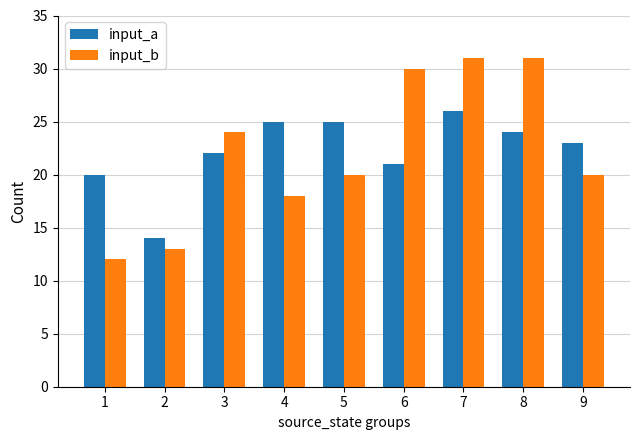

Does the chart contain stacked bars?

No